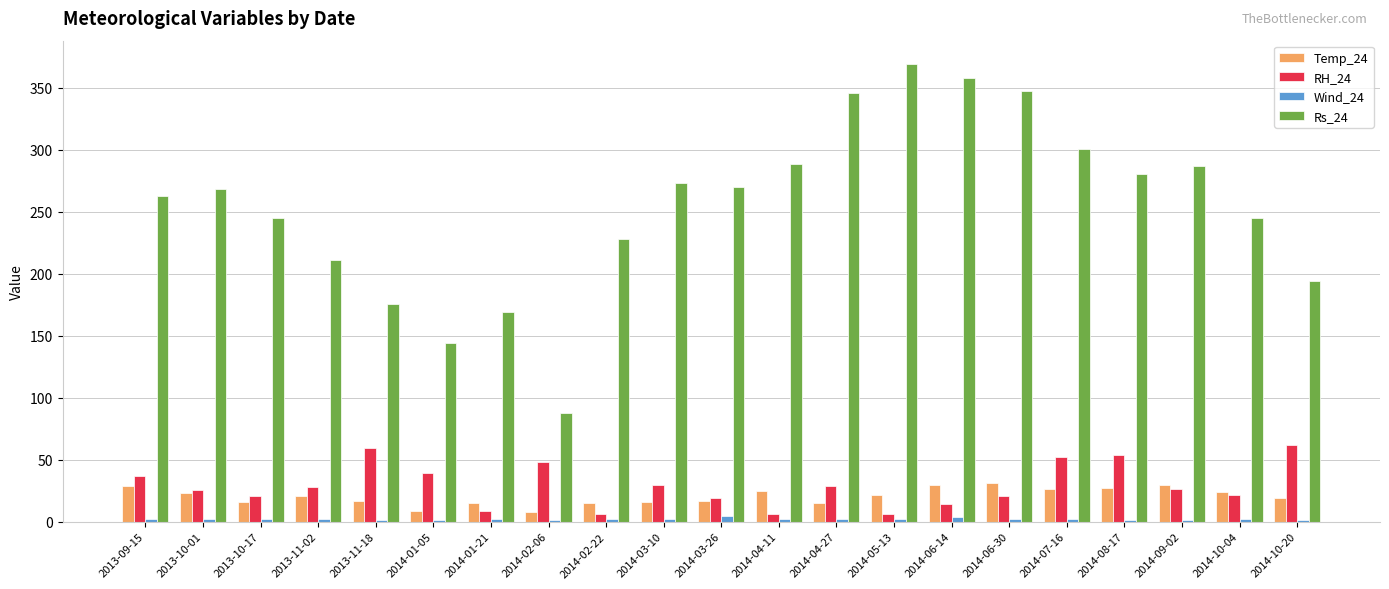

What is the sum of all RH_24 values?

611.7